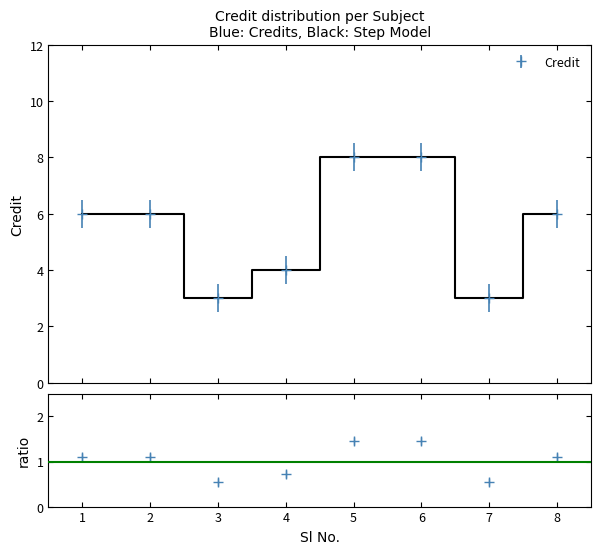

List the labels in order of value, largest first.

5, 6, 1, 2, 8, 4, 3, 7